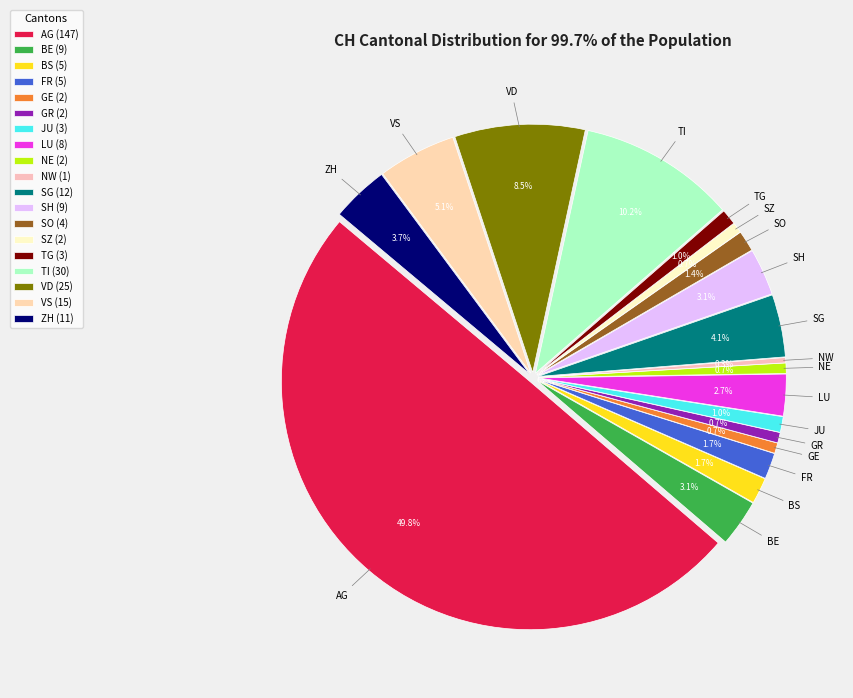

What is the largest slice in the pie chart?

AG